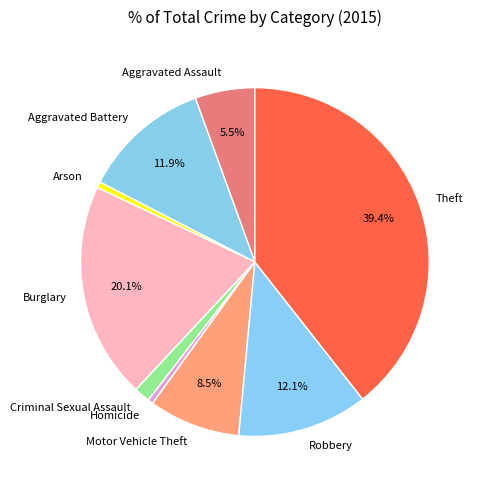

Which has a higher value, Aggravated Assault or Motor Vehicle Theft?

Motor Vehicle Theft